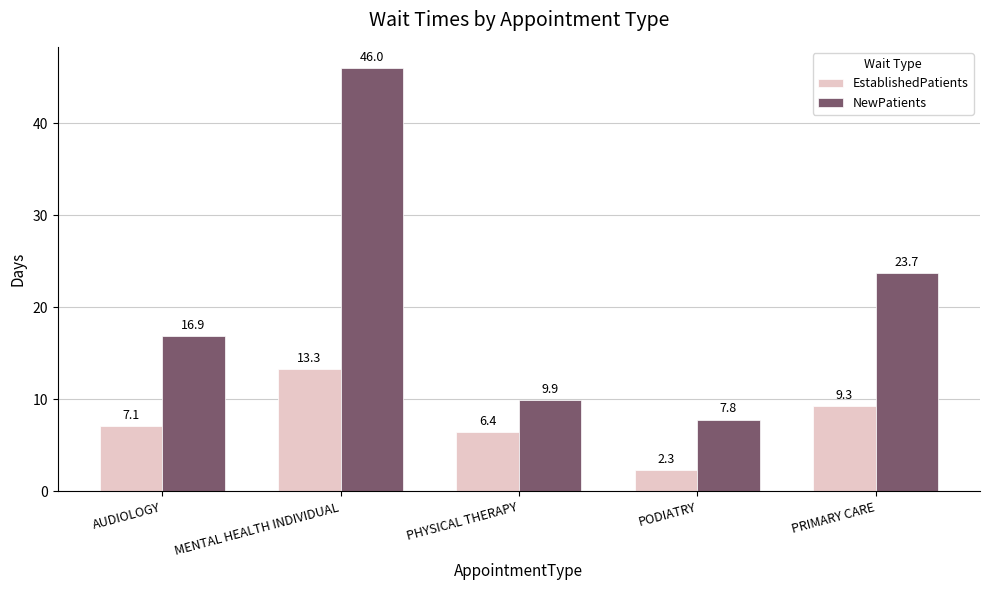

Are the bars horizontal?

No